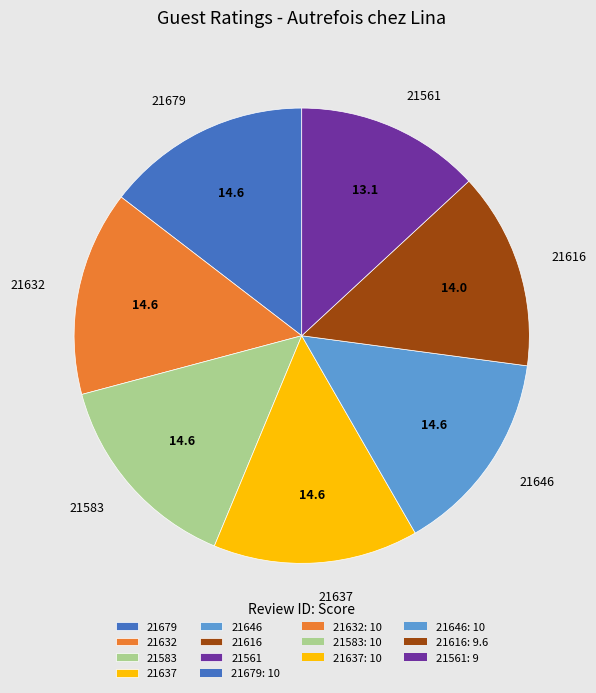

Is the sum of 21679 and 21583 greater than half?

No